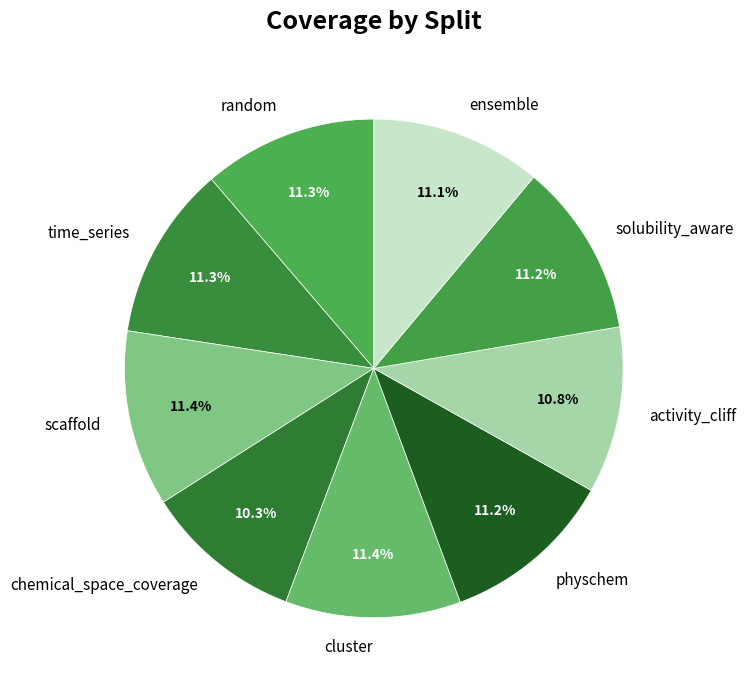

Which has a higher value, activity_cliff or cluster?

cluster